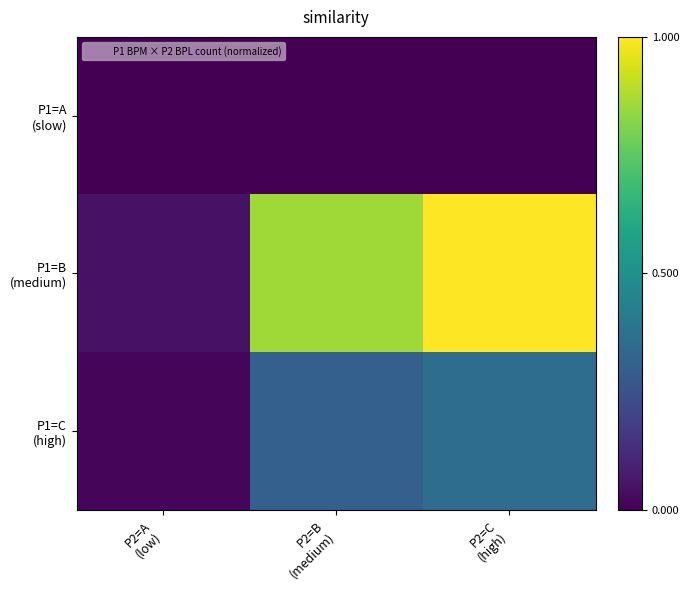

Between P2=B (medium) and P2=C (high), which series saw the biggest shift?

P1=B (medium)